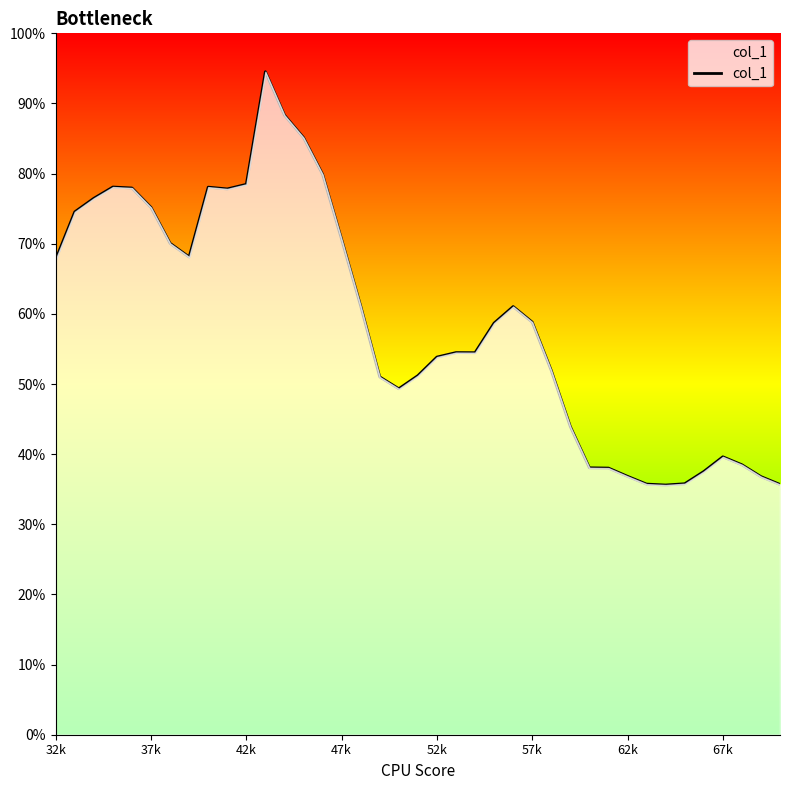

Is this an area chart (filled region under the line)?

Yes